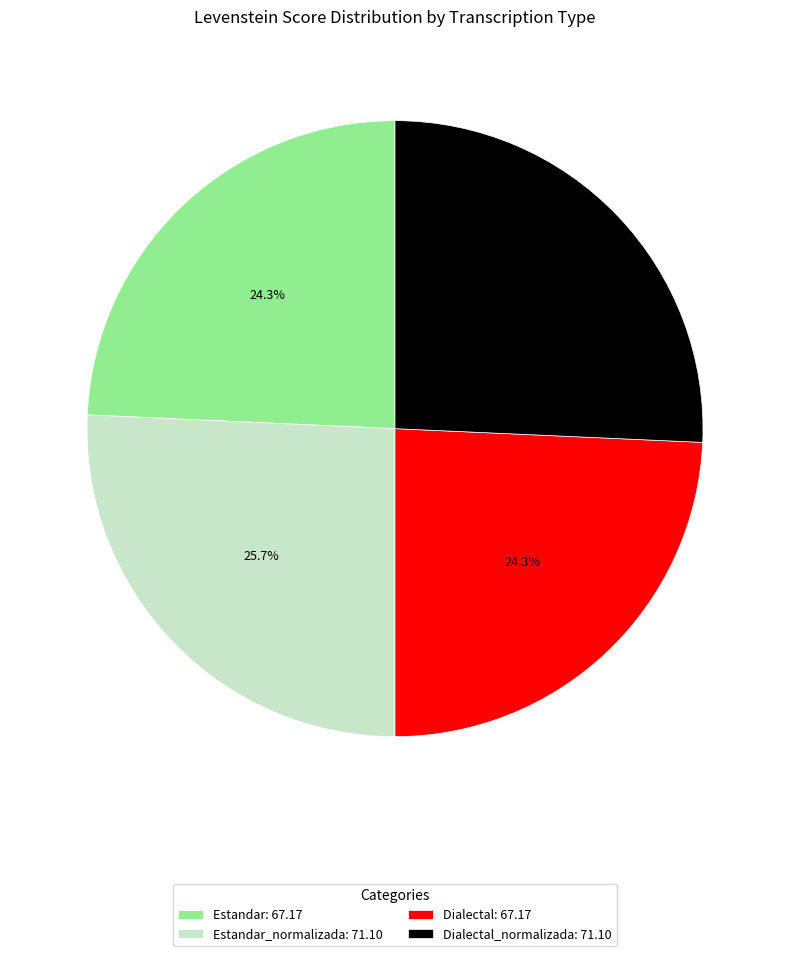

What portion of the pie excludes Dialectal: 67.17?

75.7%